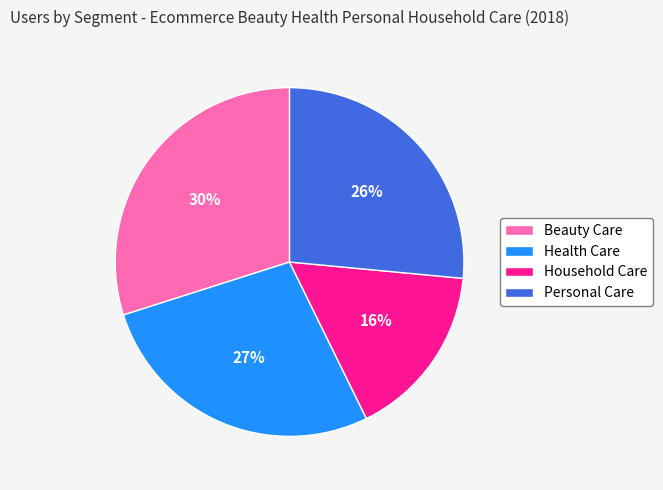

Which slice is the largest?

Beauty Care